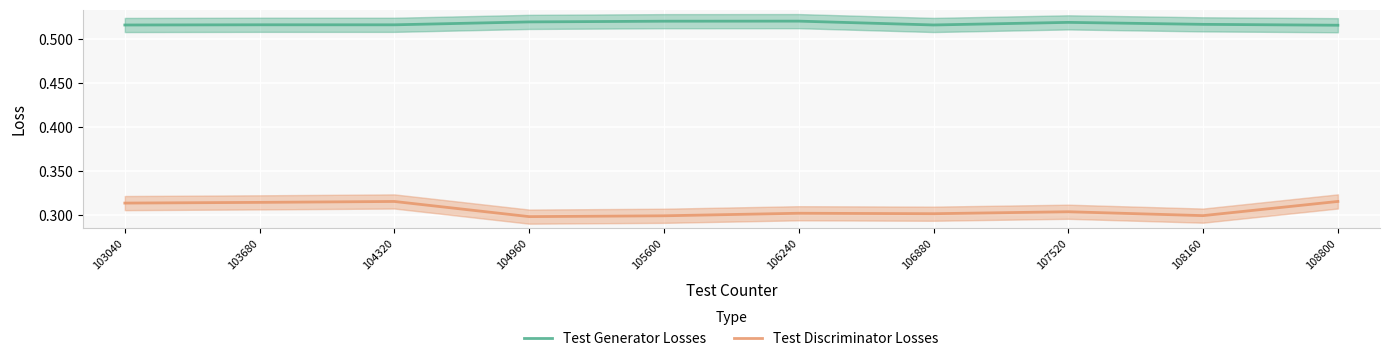

What is the average value of the Test Generator Losses series?

0.5